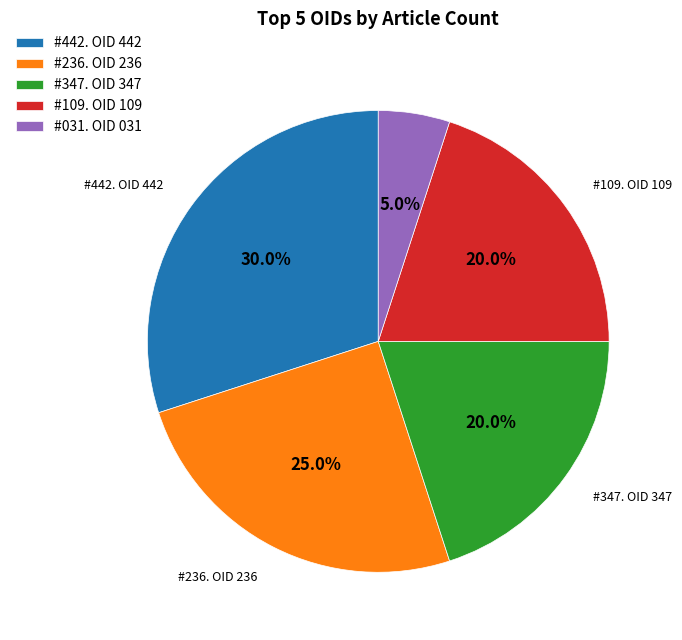

How many slices are in this pie chart?

5